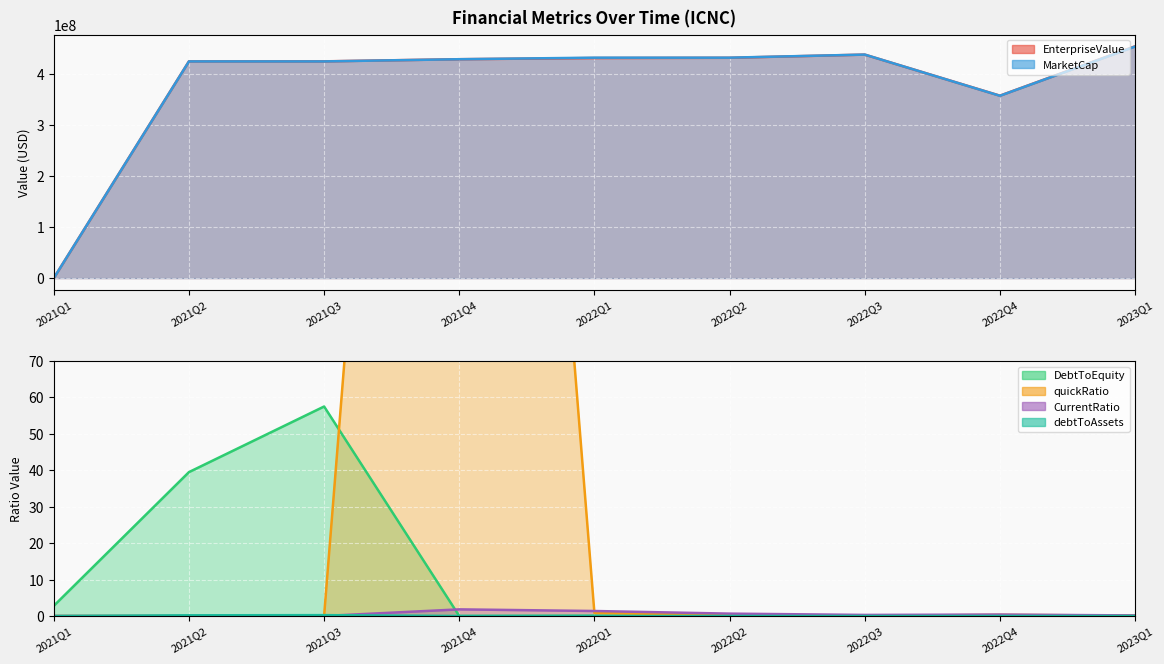

At which label does DebtToEquity reach its minimum?

2021Q4